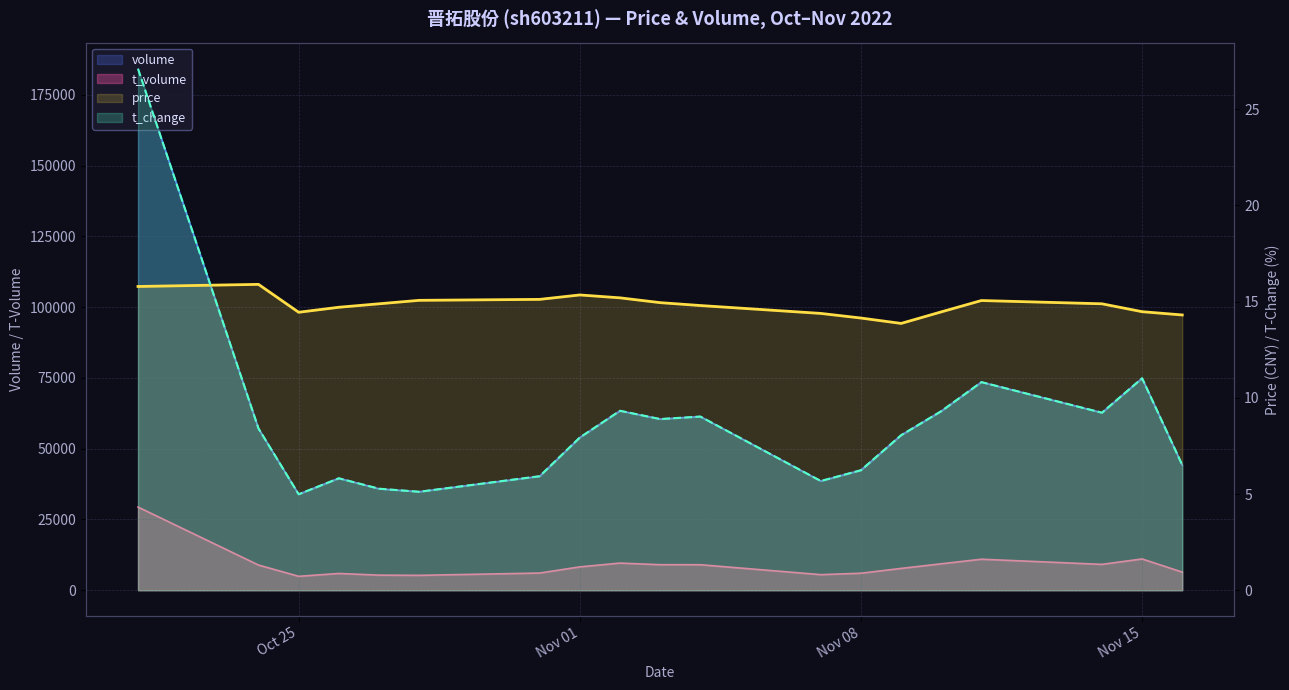

Reading left to right, extract all data points from this chart.

volume: 184200.0	57135.0	33929.0	39573.0	35845.0	34824.0	40268.0	53939.0	63391.0	60477.0	61355.0	38584.0	42427.0	54774.0	63289.0	73526.0	62731.0	74887.0	44239.0
t_volume: 29394.0	8909.0	4930.0	5931.0	5348.0	5270.0	6083.0	8258.0	9602.0	9033.0	9020.0	5516.0	6020.0	7719.0	9352.0	10963.0	9148.0	11060.0	6412.0
t_change: 27.1	8.4	5.0	5.8	5.3	5.1	5.9	7.9	9.3	8.9	9.0	5.7	6.2	8.1	9.3	10.8	9.2	11.0	6.5
price: 15.8	15.9	14.4	14.7	14.9	15.1	15.1	15.3	15.2	14.9	14.8	14.4	14.2	13.9	14.5	15.1	14.9	14.5	14.3